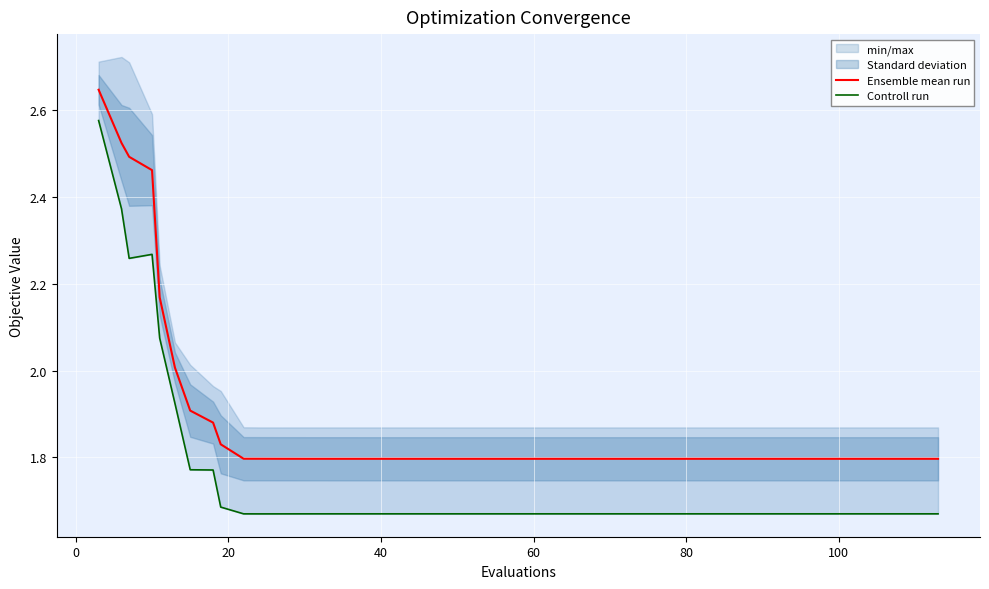

List the series in order of their overall mean, lowest first.

Controll run, Ensemble mean run